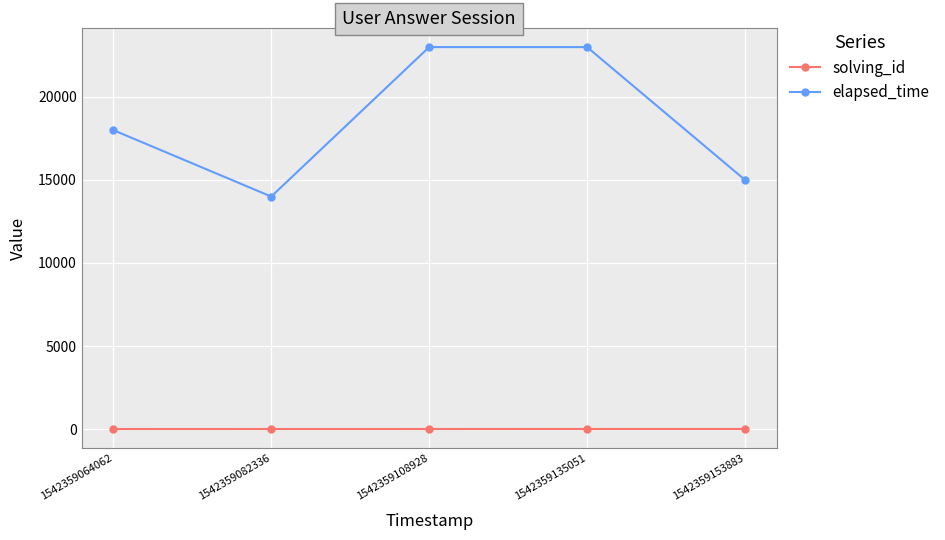

What is the value of the solving_id point at the 1st from the left?

1